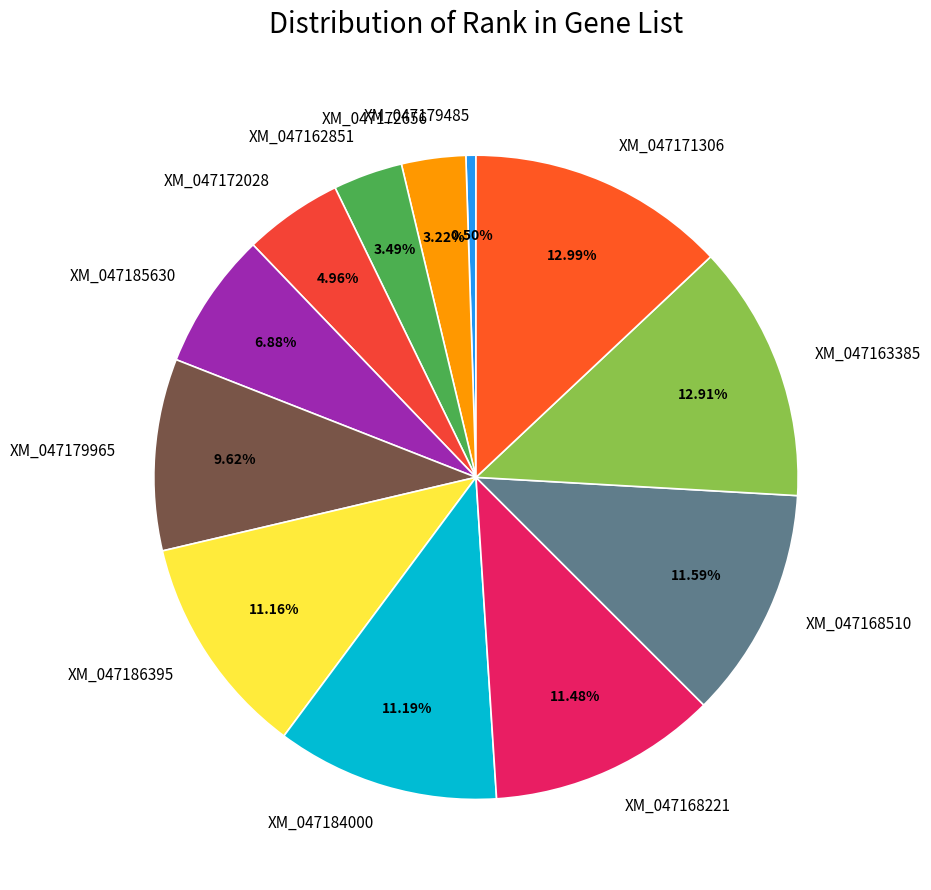

Is it true that XM_047186395 is 1% of the pie?

False